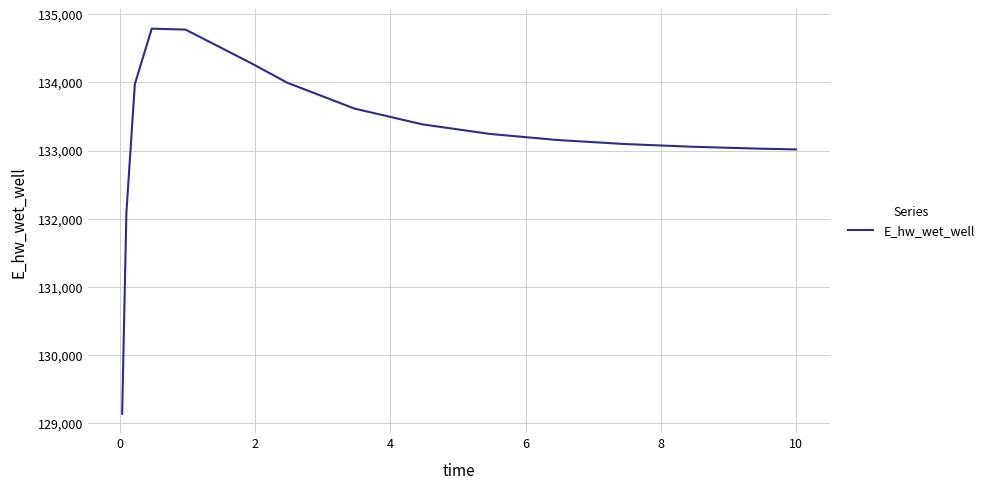

What is the greatest value displayed?

134791.4